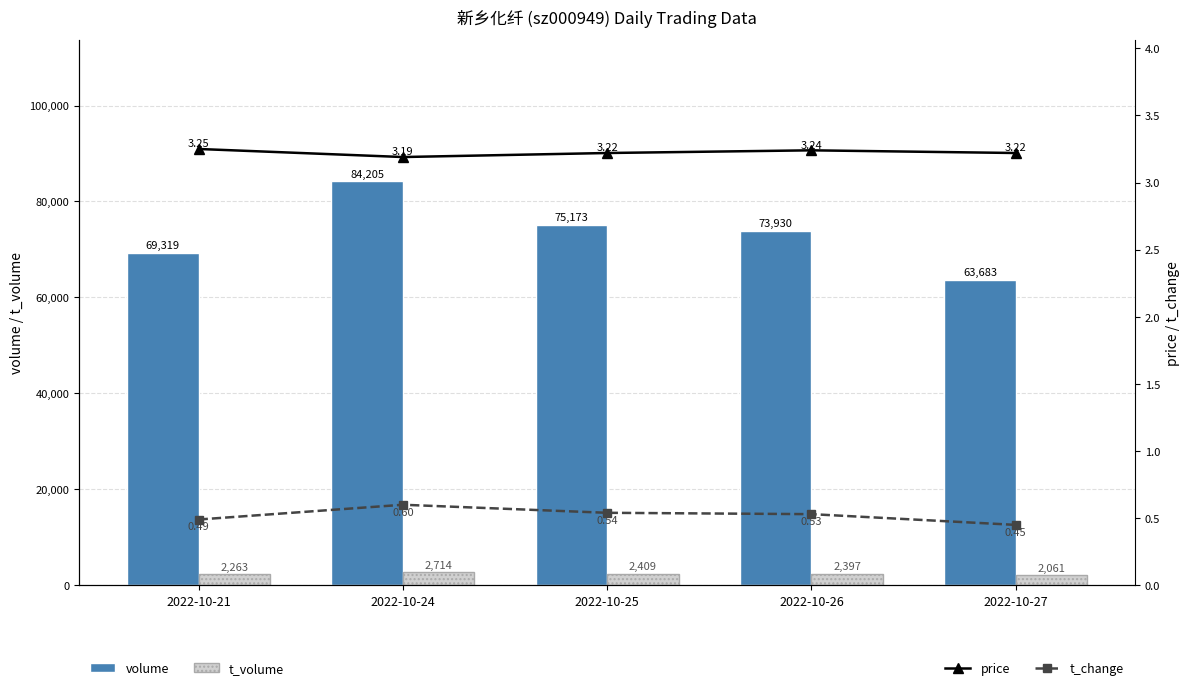

Are the bars grouped side by side (vs. stacked)?

Yes